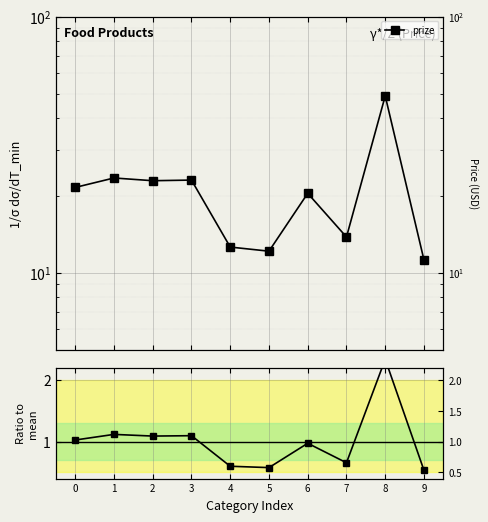

Is this an area chart (filled region under the line)?

No